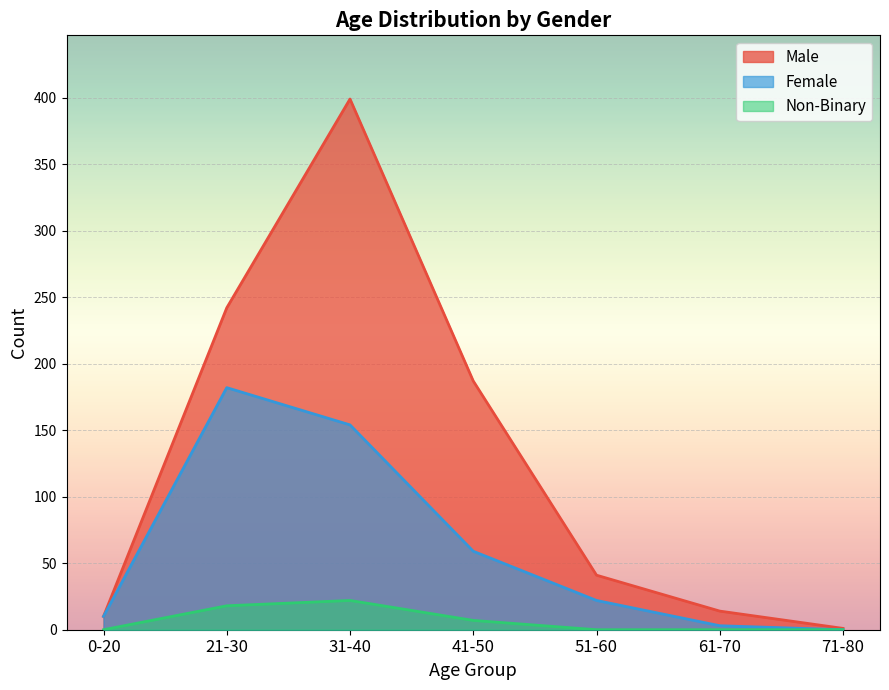

Reading left to right, extract all data points from this chart.

Male: 10	242	399	187	41	14	1
Female: 10	182	154	59	22	3	0
Non-Binary: 0	18	22	7	0	0	0